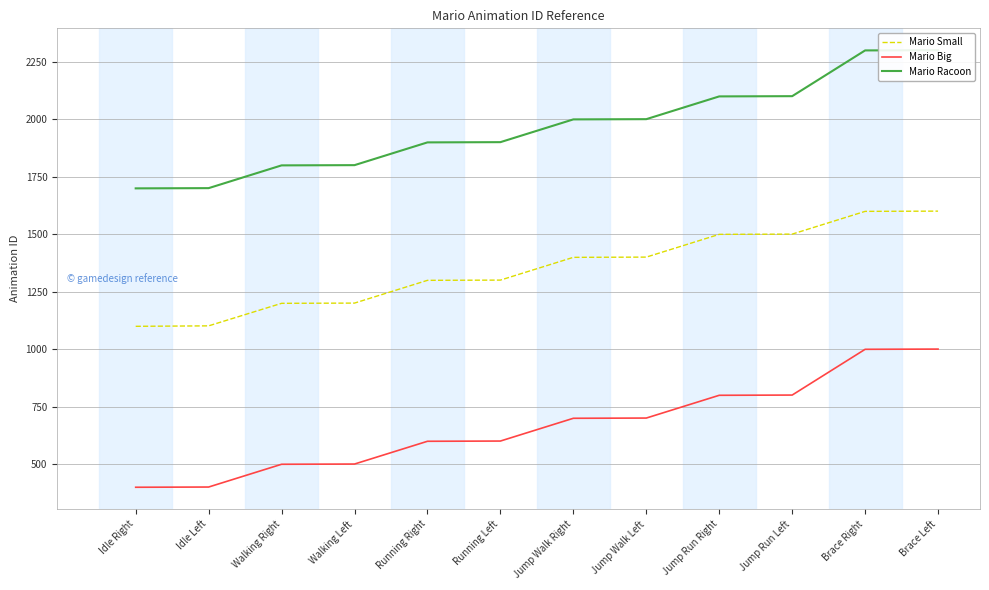

Read the Mario Small value at Brace Right, to the nearest 50.

1600